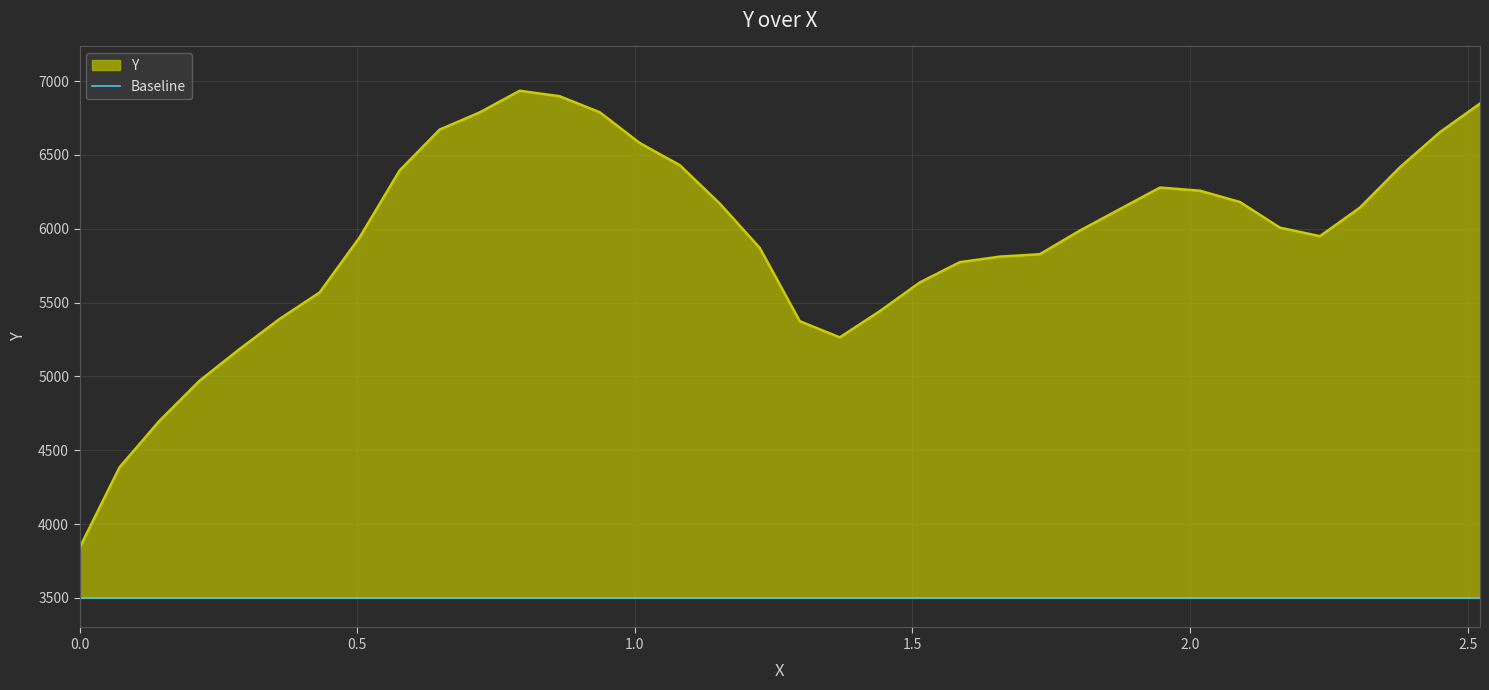

Reading left to right, list all the values displayed in this chart.

3839.0	4384.5	4699.8	4970.7	5184.9	5389.0	5568.1	5941.4	6394.3	6671.2	6787.3	6934.2	6896.9	6788.7	6580.2	6430.3	6170.4	5869.8	5373.8	5264.1	5441.7	5636.3	5773.5	5811.0	5827.3	5987.4	6132.8	6278.6	6257.5	6180.7	6006.8	5949.4	6142.9	6416.3	6654.0	6847.3